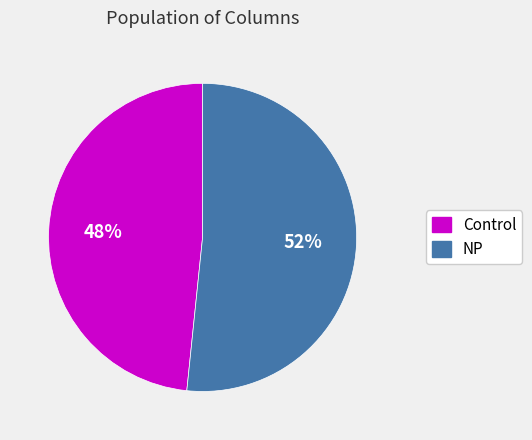

Is there a majority slice in this chart?

Yes